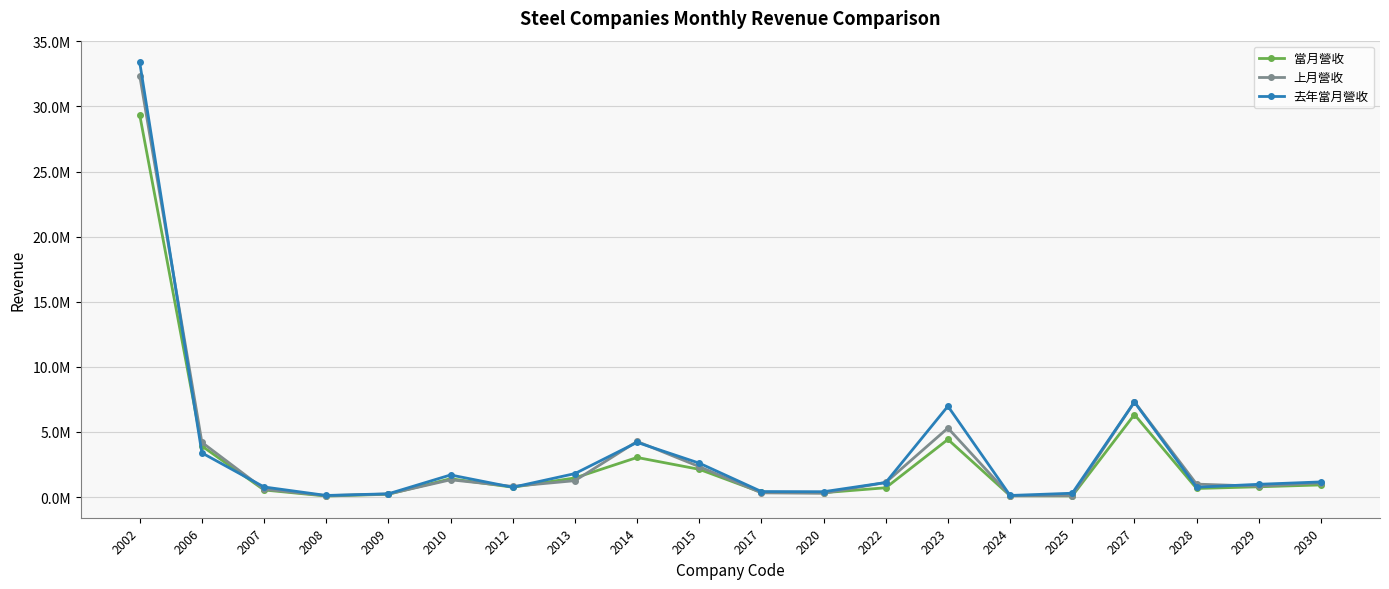

Reading right to left, transcribe all the data shown in this chart.

當月營收: 929348	787368	657358	6334963	88606	102928	4424635	712433	332130	357850	2128998	3038153	1467346	752979	1405660	214676	76011	543271	3914068	29348282
上月營收: 1084284	832203	991765	7305207	110381	97846	5298673	1117614	286519	321986	2334235	4271035	1256687	815614	1324260	230559	106190	601588	4198456	32365285
去年當月營收: 1160499	978747	754970	7295961	292591	120182	6976479	1114265	408752	422725	2603070	4198513	1800502	751752	1695791	249837	120969	773262	3390635	33385608